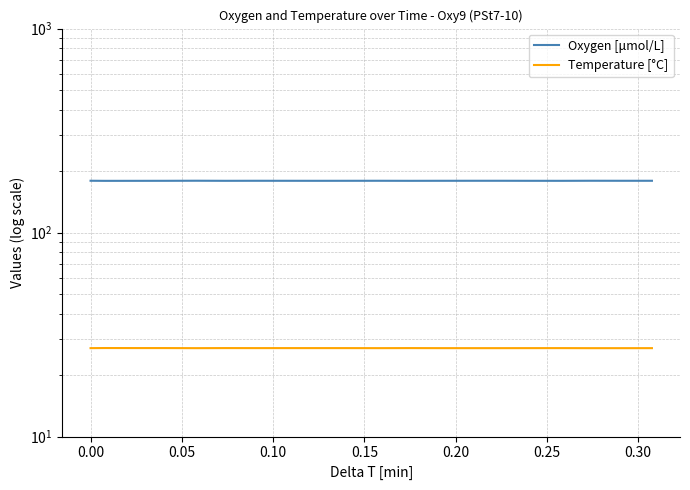

Is the value of Temperature [°C] at 13 greater than the value of Oxygen [μmol/L] at 17?

No